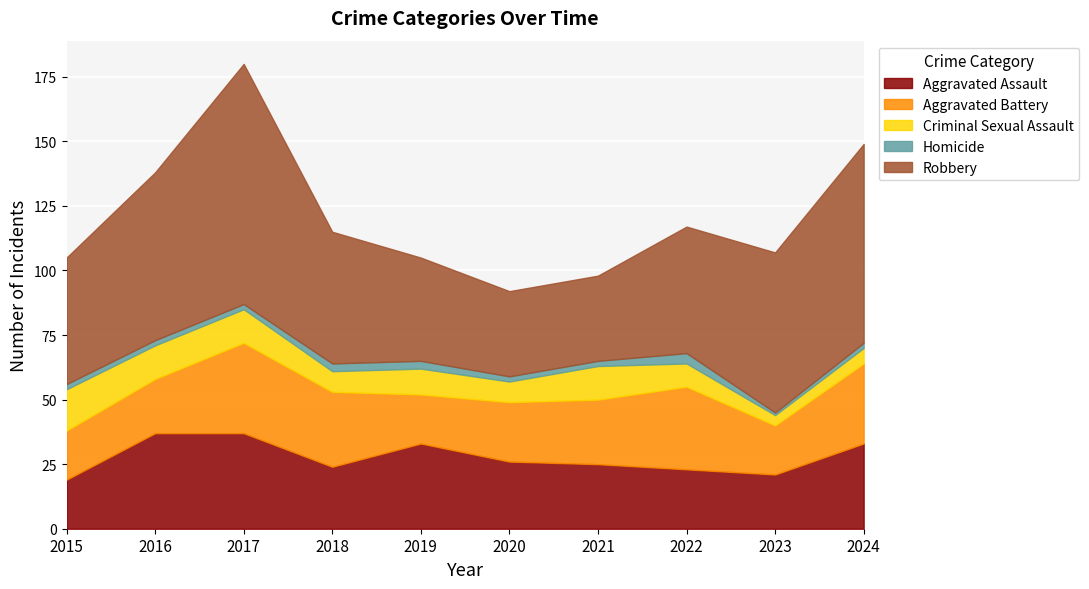

At which label is Aggravated Assault closest to 28?

2020